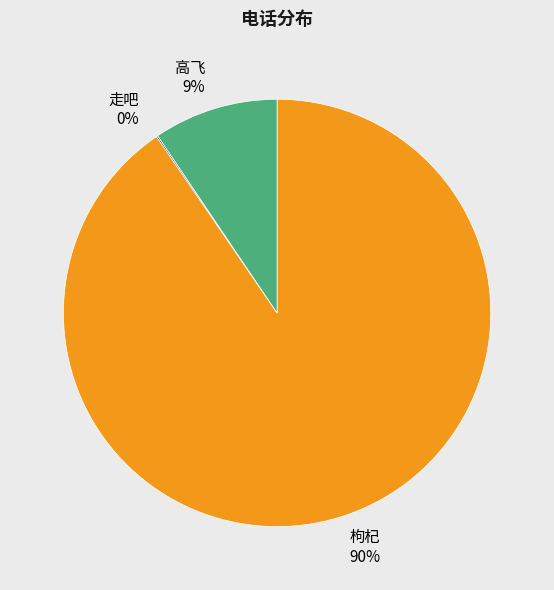

Which category has the biggest portion of the pie?

枸杞